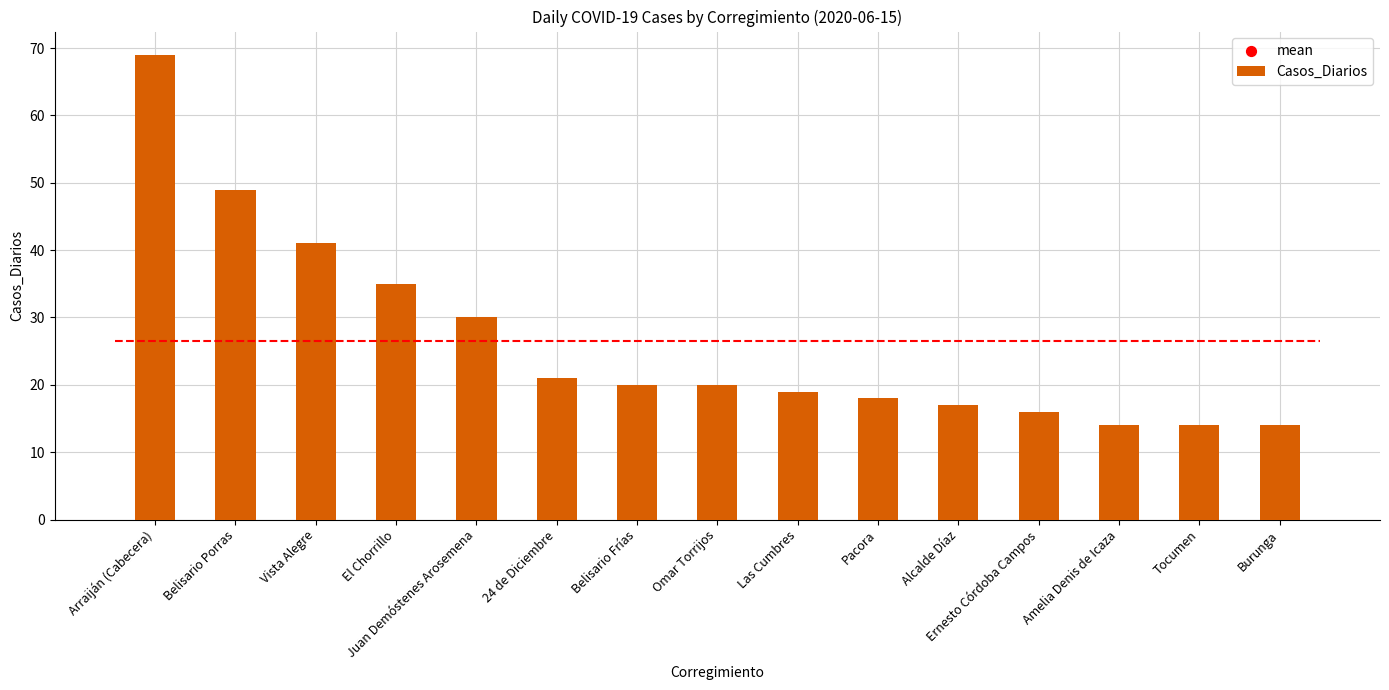

What is the ratio of the value at Vista Alegre to the value at El Chorrillo?

1.2